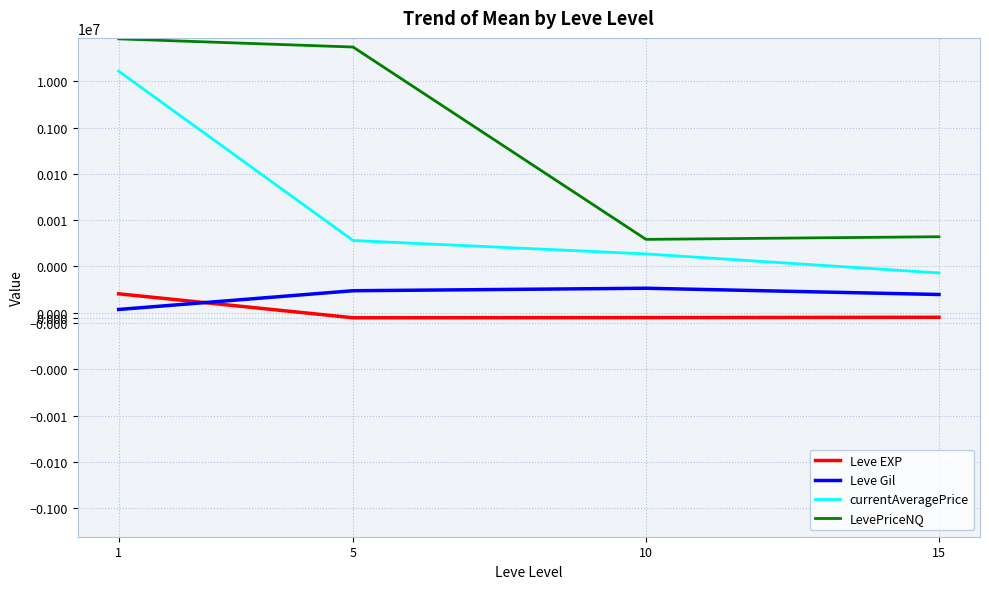

True or false: Leve Gil and LevePriceNQ cross at least once.

False